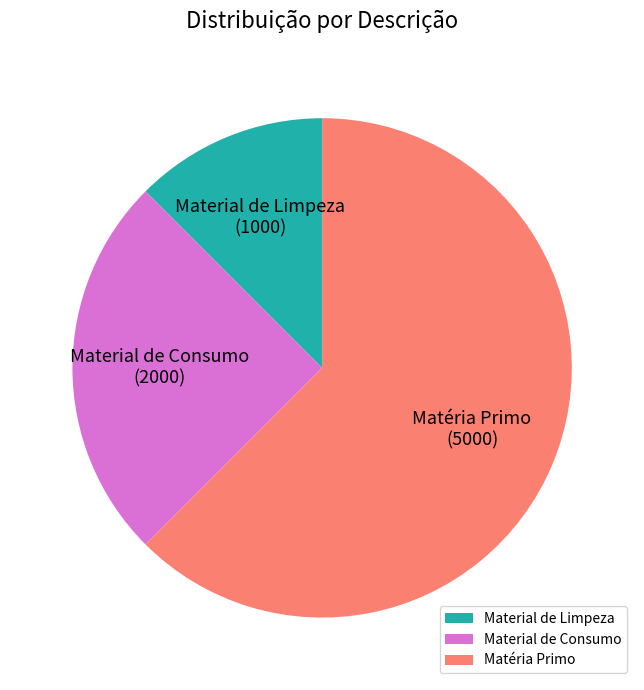

True or false: Matéria Primo accounts for 62% of the total.

True